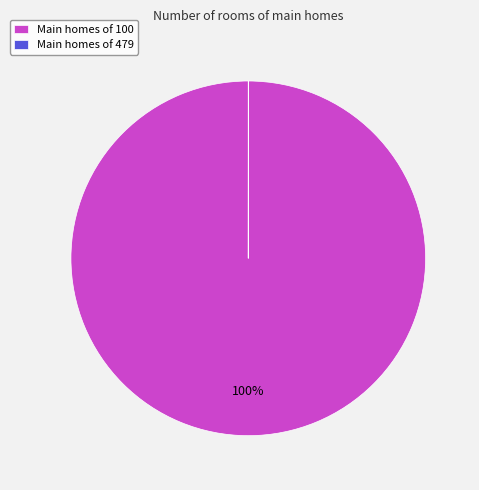

To the nearest percent, what is the average slice percentage?

50%